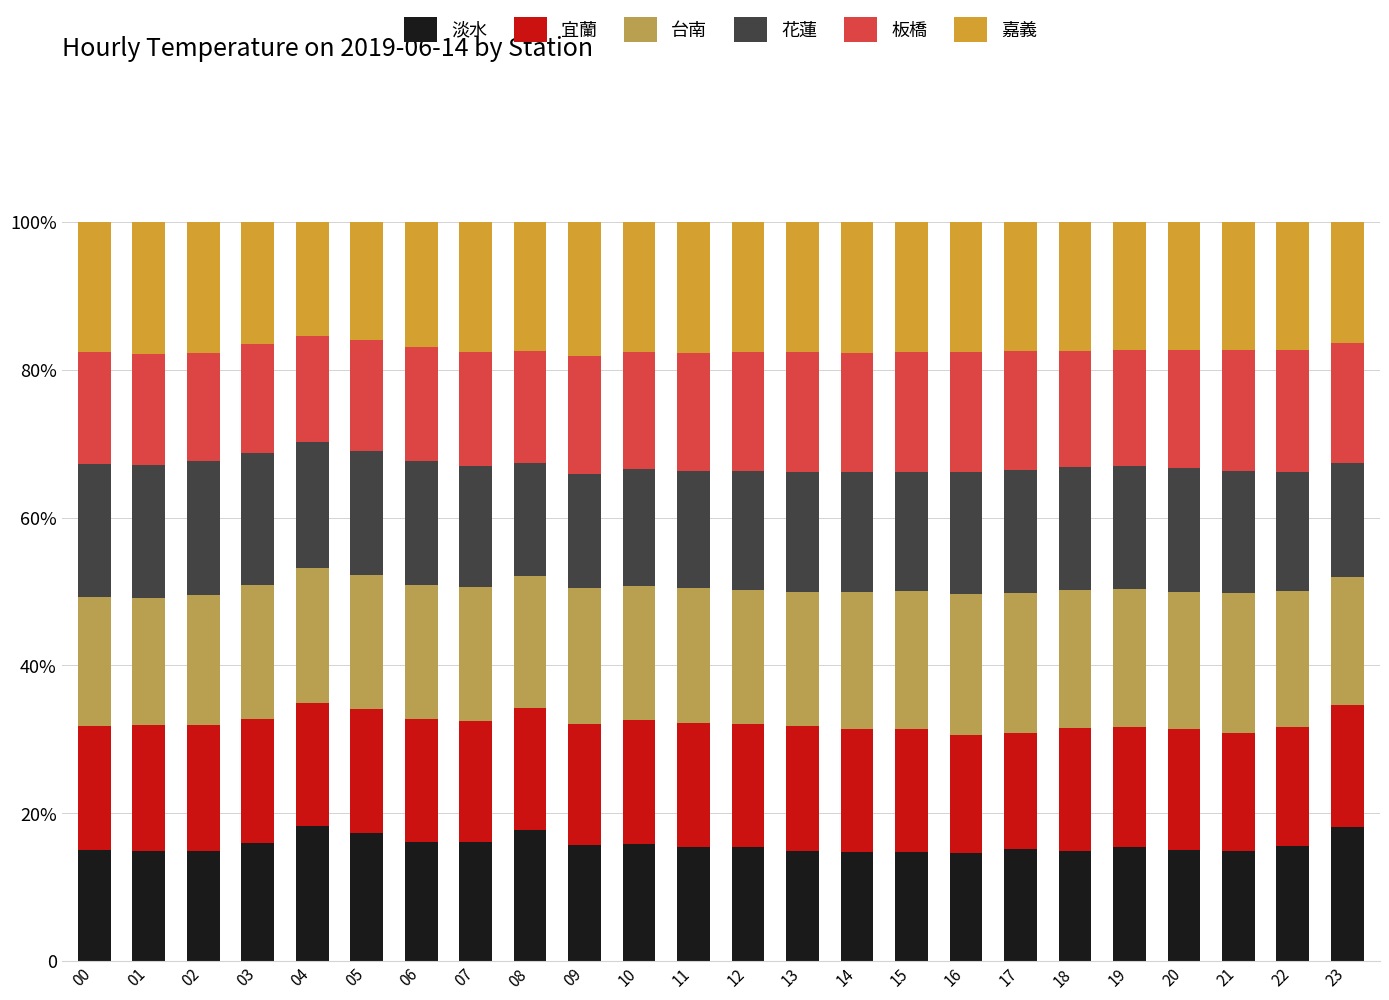

Are the bars grouped side by side (vs. stacked)?

No